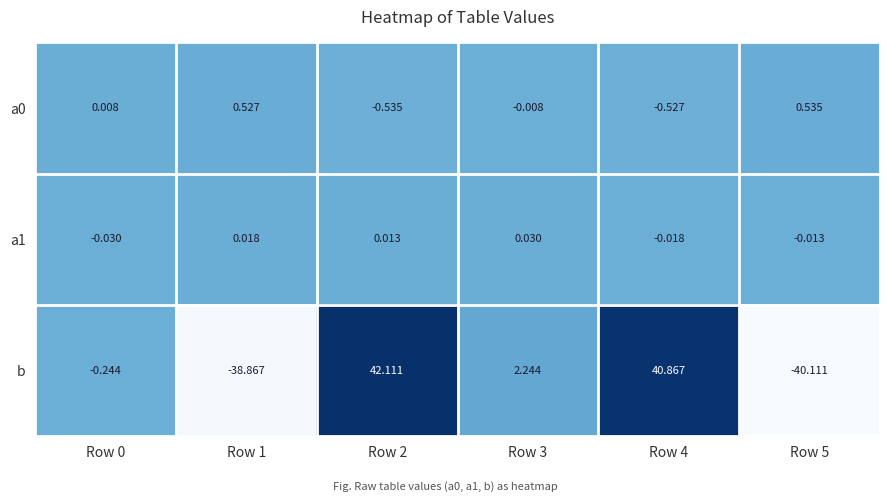

Which series has the largest total across all categories?

b